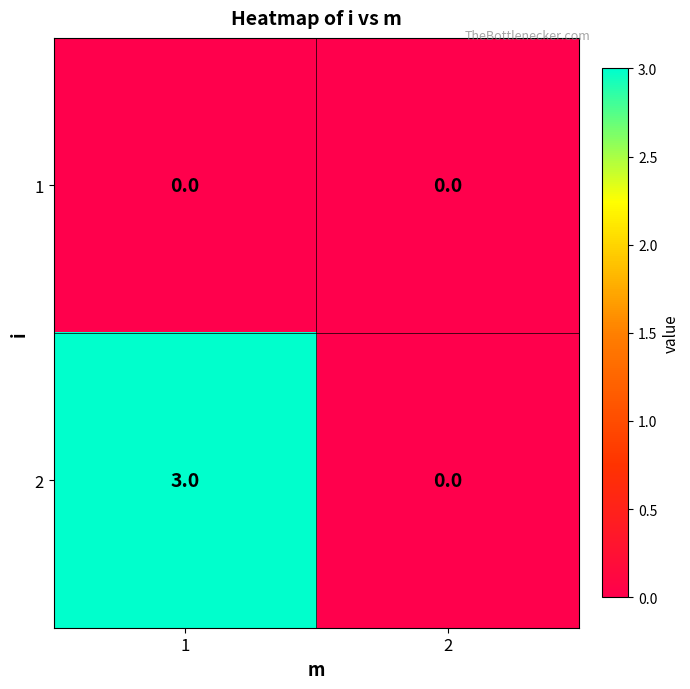

List the series in order of their peak value, lowest first.

1, 2